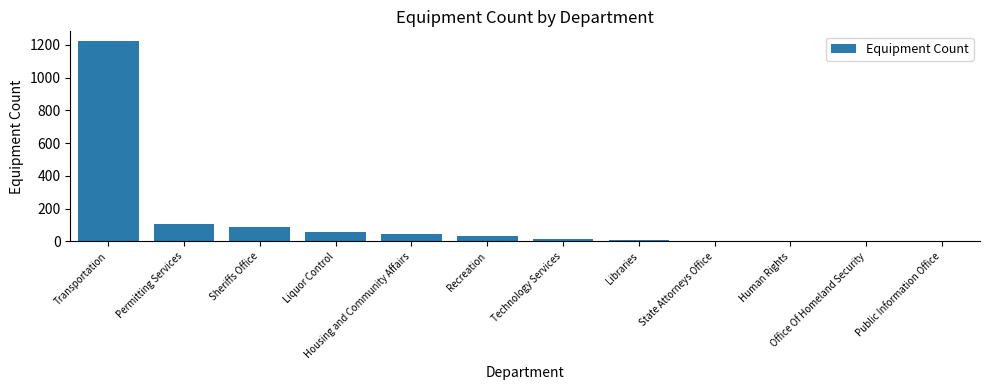

Are the bars horizontal?

No